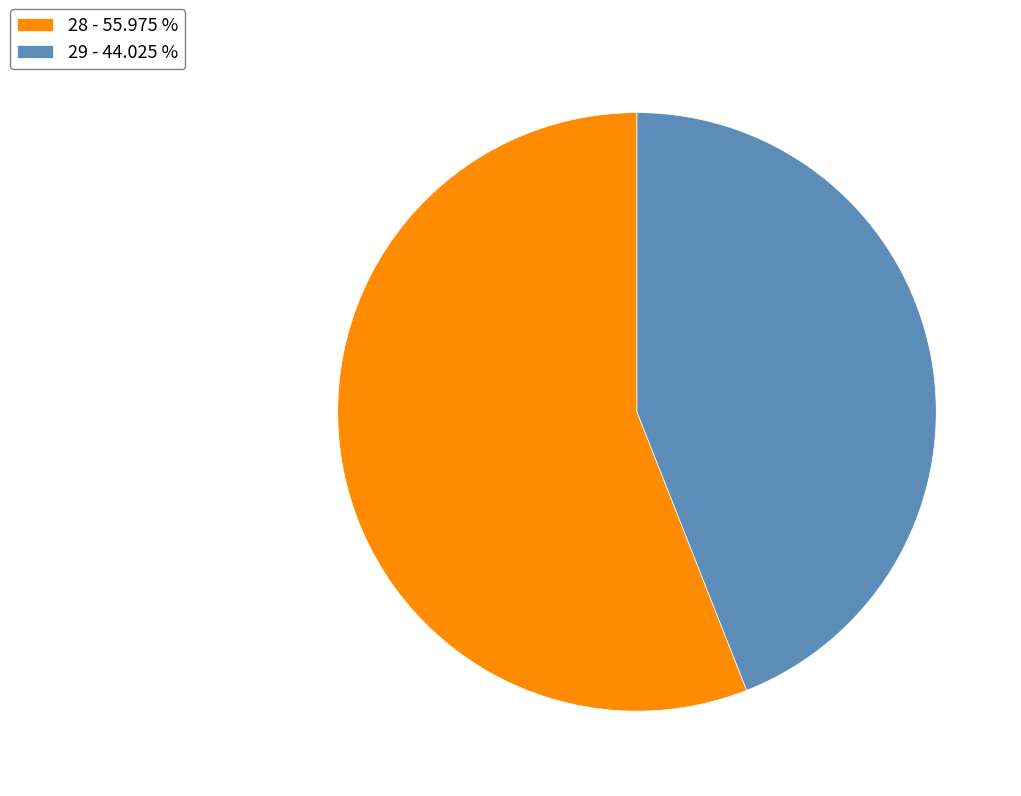

Does any single category account for the majority?

Yes